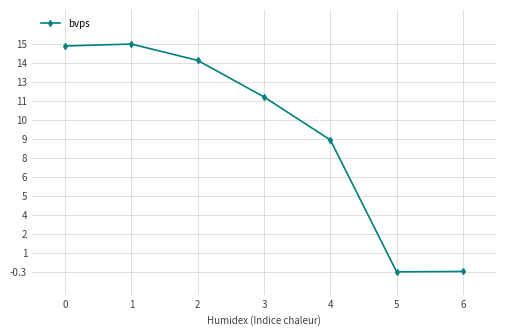

How many negative values are there?

2